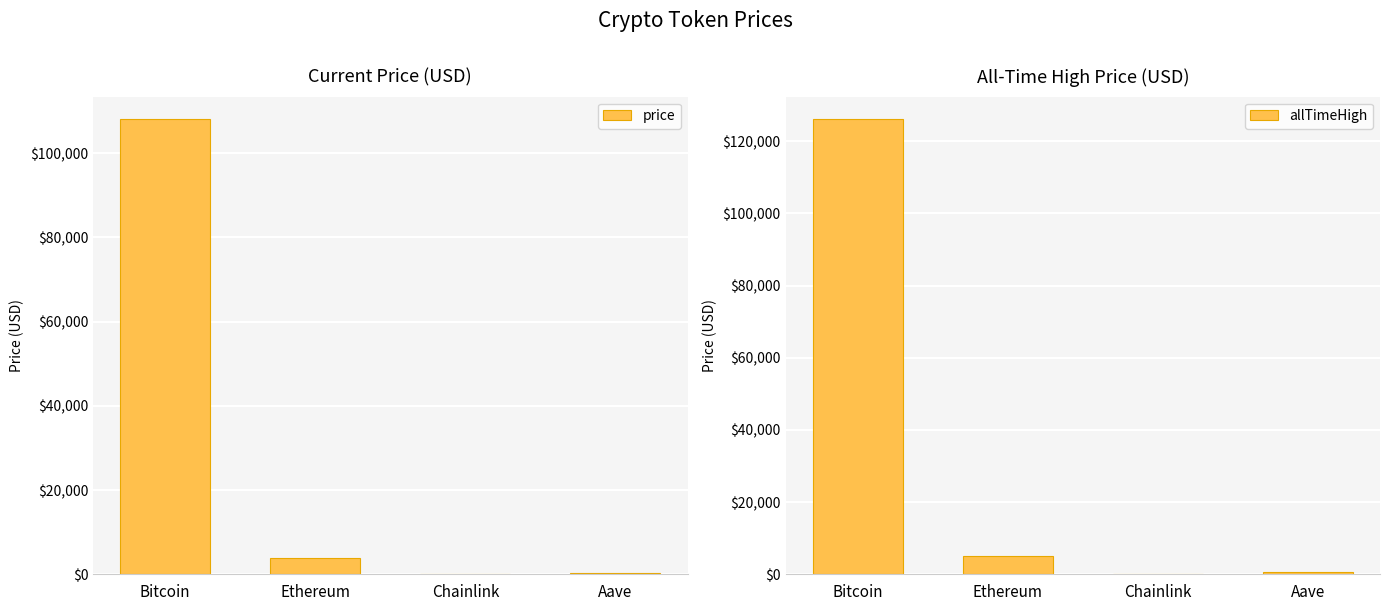

At which label does allTimeHigh reach its minimum?

Chainlink